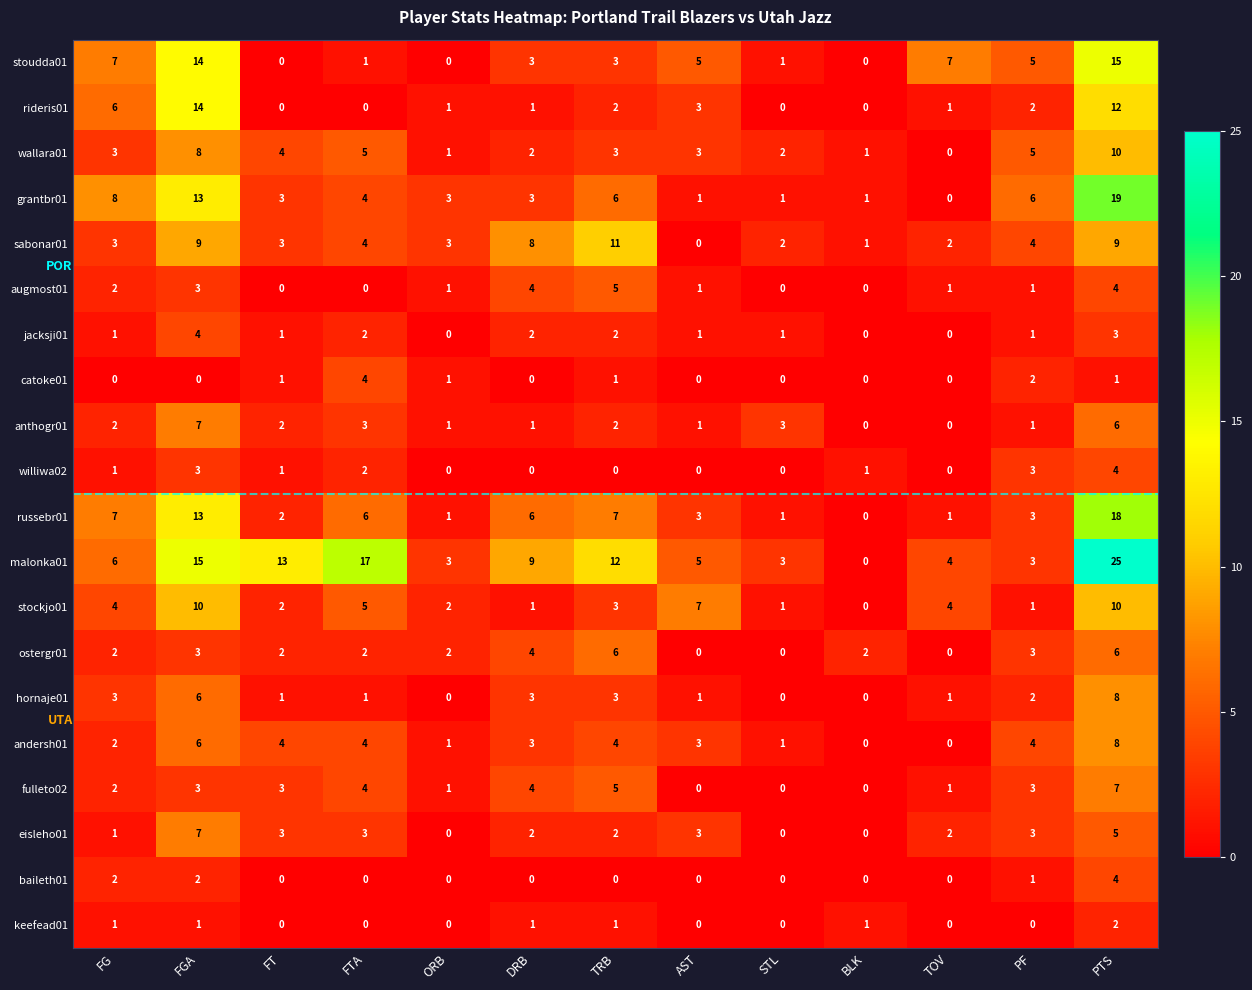

What is the sum of all russebr01 values?

68